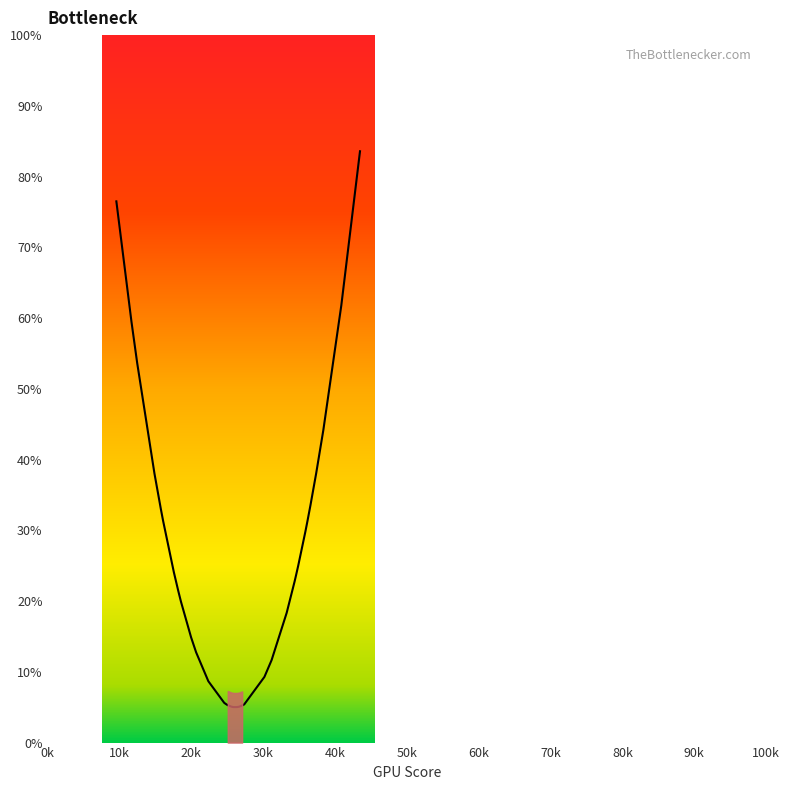

What is the value of the 29th point from the left?

22.8